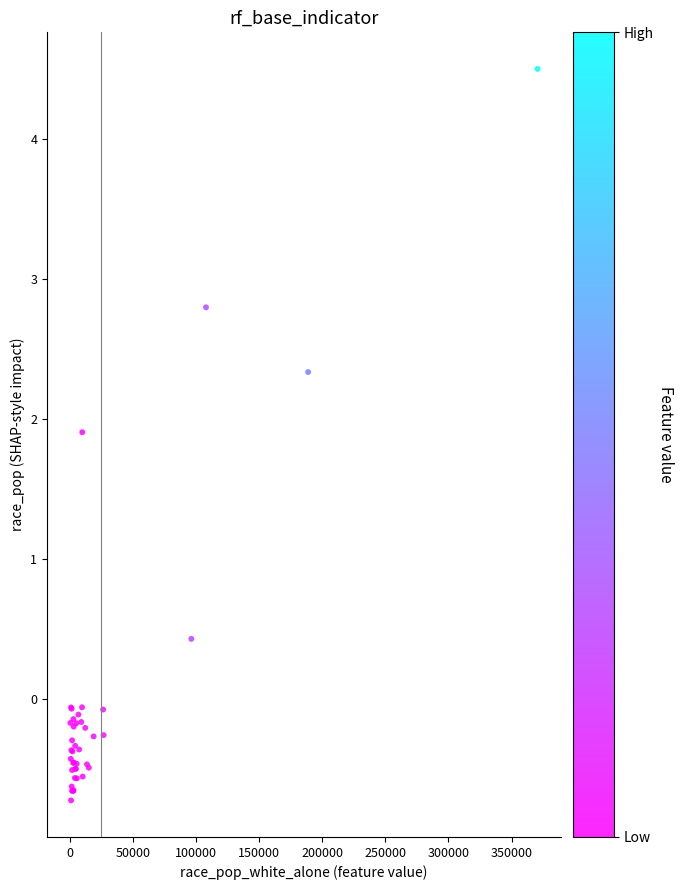

What Y value in the scatter plot is closest to 1?

0.4